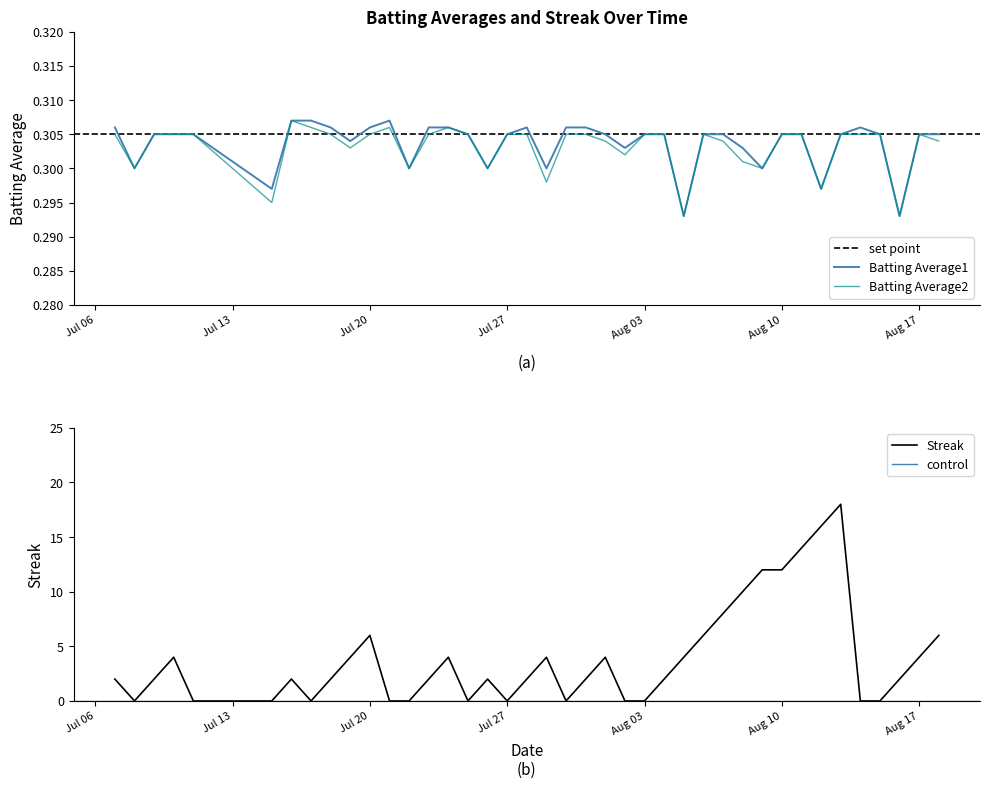

True or false: Batting Average1 has a value of 0.1 at Jul 20.

False